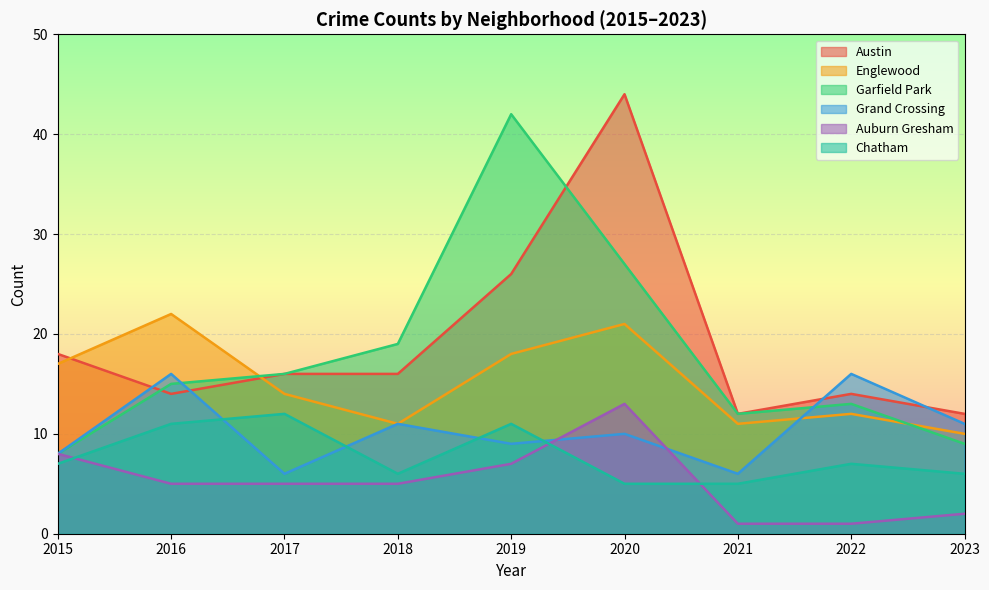

Is the value of Austin at 2017 greater than the value of Auburn Gresham at 2018?

Yes